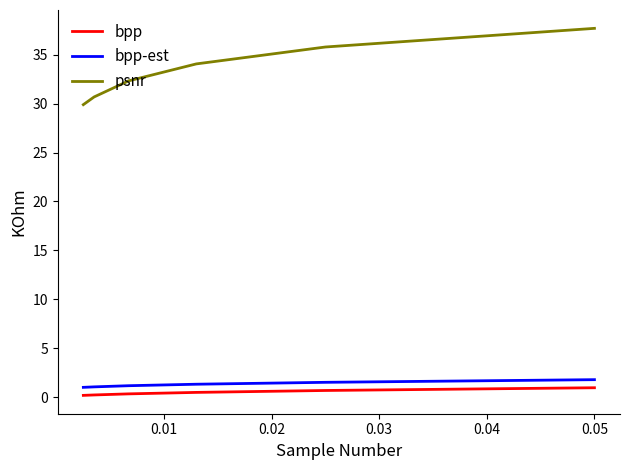

True or false: bpp and psnr intersect in this chart.

False